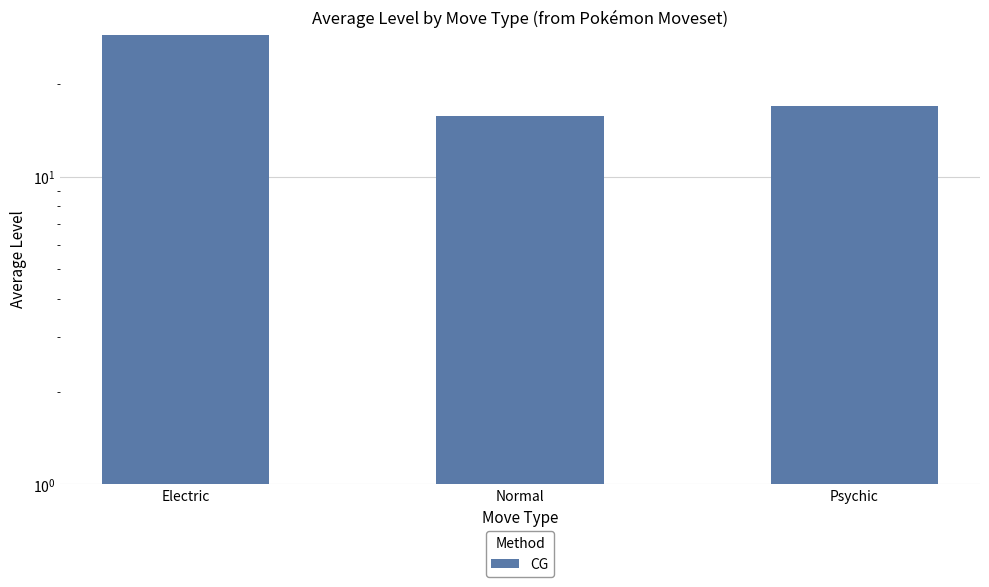

What is the smallest value displayed?

15.8